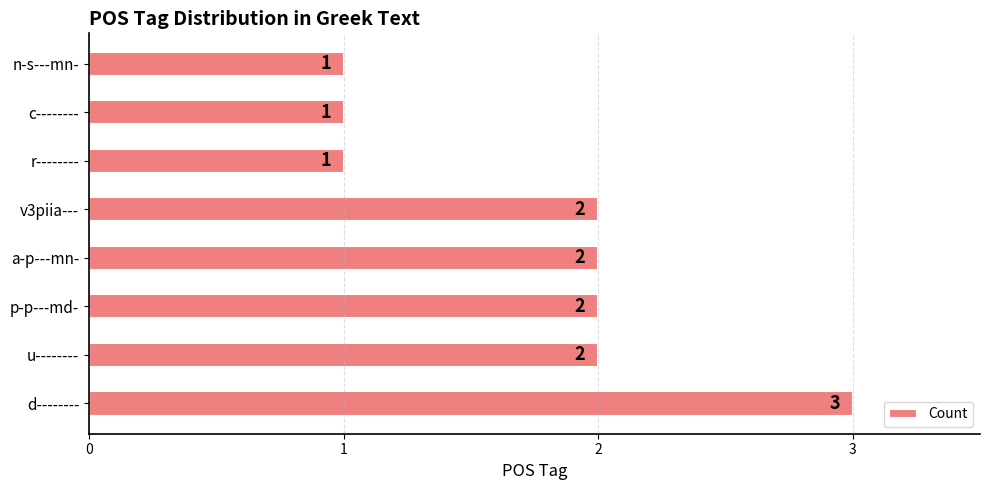

Does the chart contain any negative values?

No